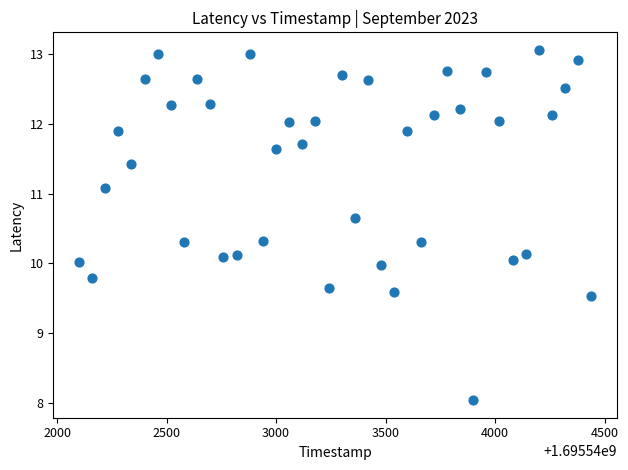

What is the range of X values (max minus min)?

2340.0